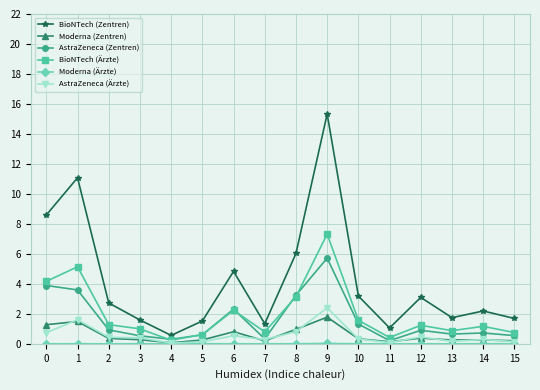

Which series changed the most between 4 and 10?

BioNTech (Zentren)